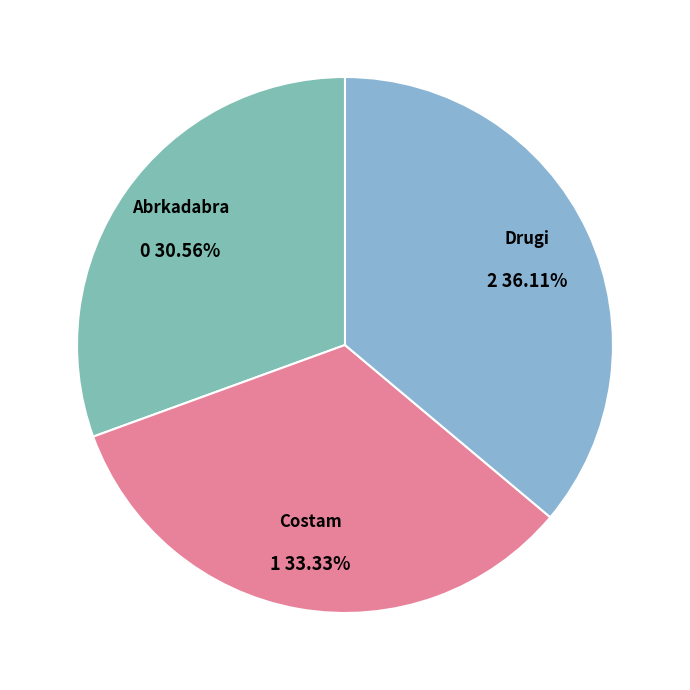

To the nearest percent, what is the difference between the Abrkadabra and Drugi slice percentages?

6%